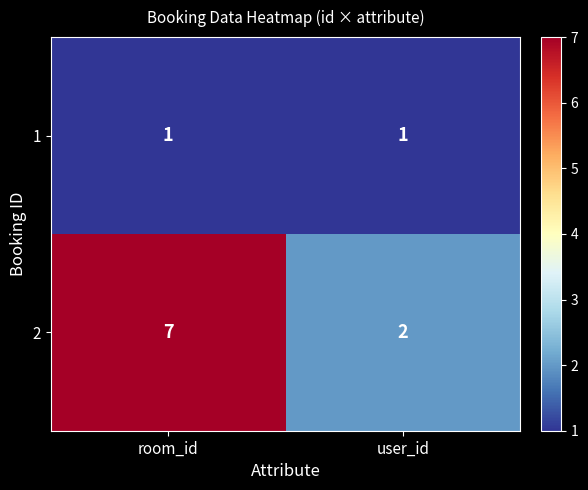

True or false: 1 has a value of 0 at room_id.

False